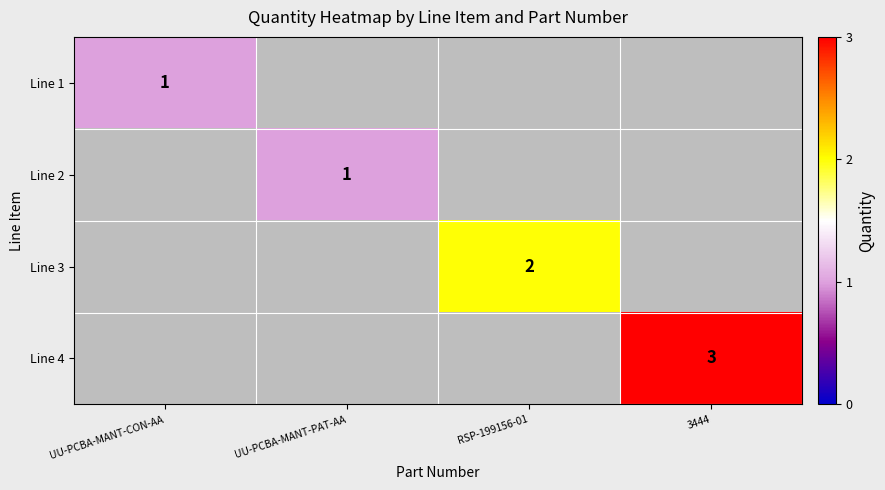

Count the number of categories in the chart.

4